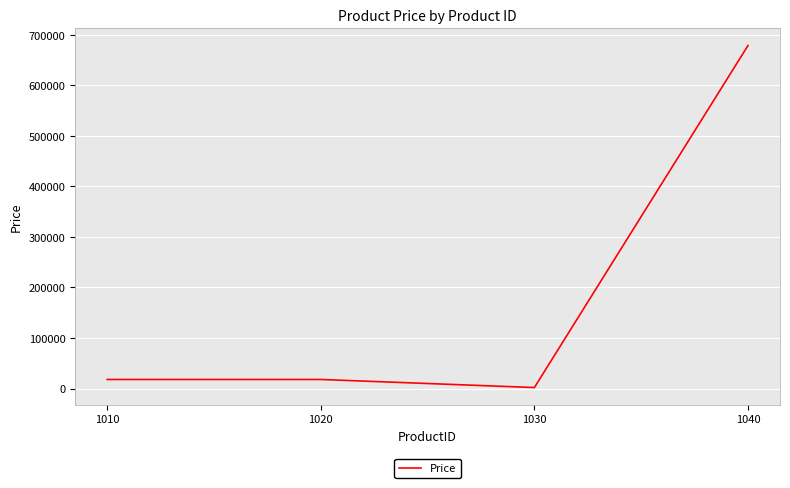

What is the maximum value shown in the chart?

678888